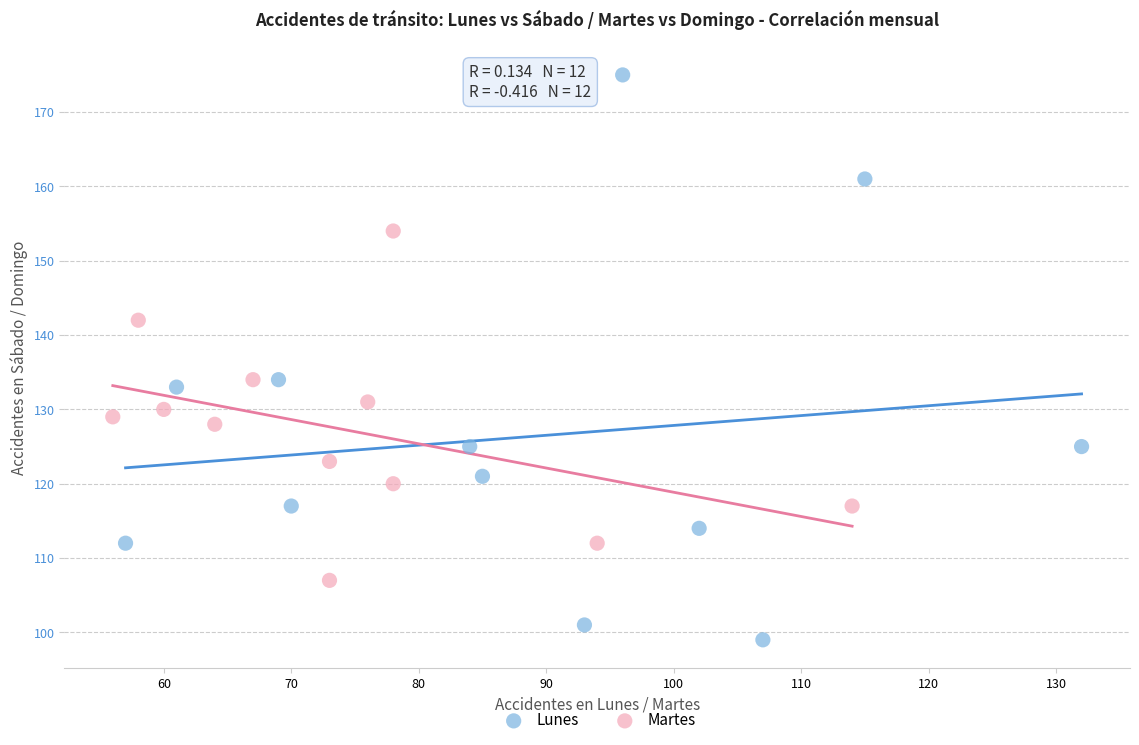

Which series reaches the minimum Y coordinate?

Lunes